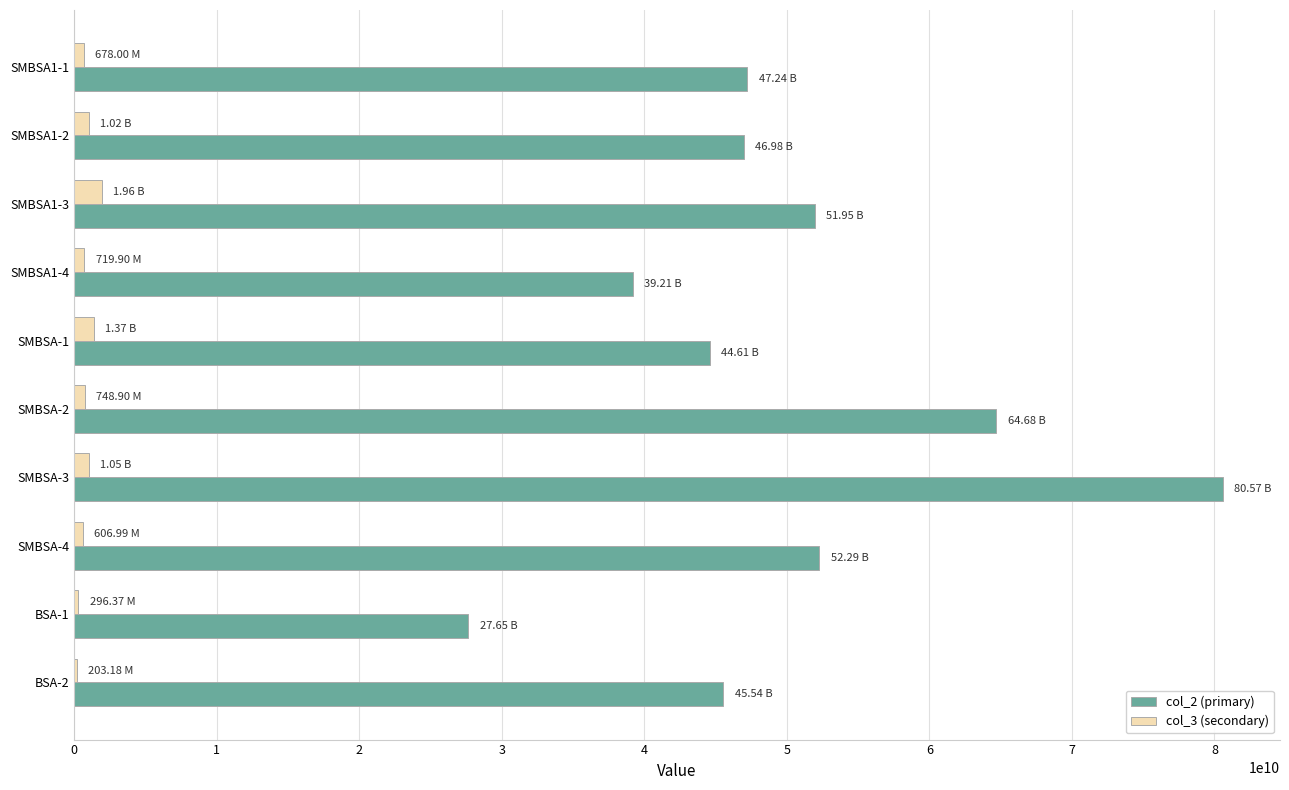

At which category is the sum across all series the highest?

SMBSA-3